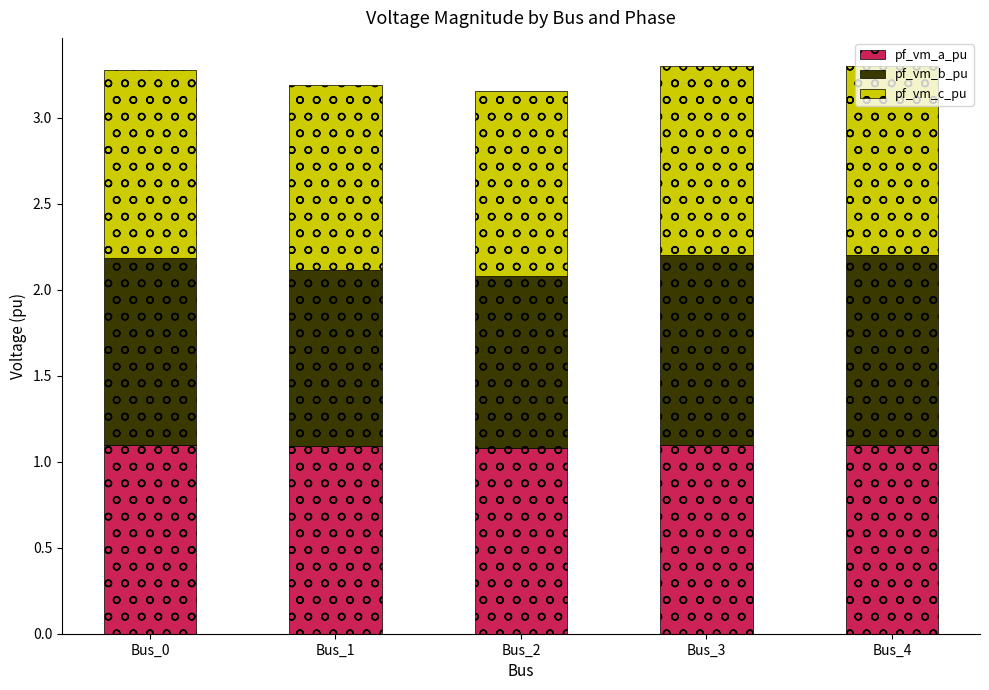

What is the lowest value of the pf_vm_a_pu series?

1.1